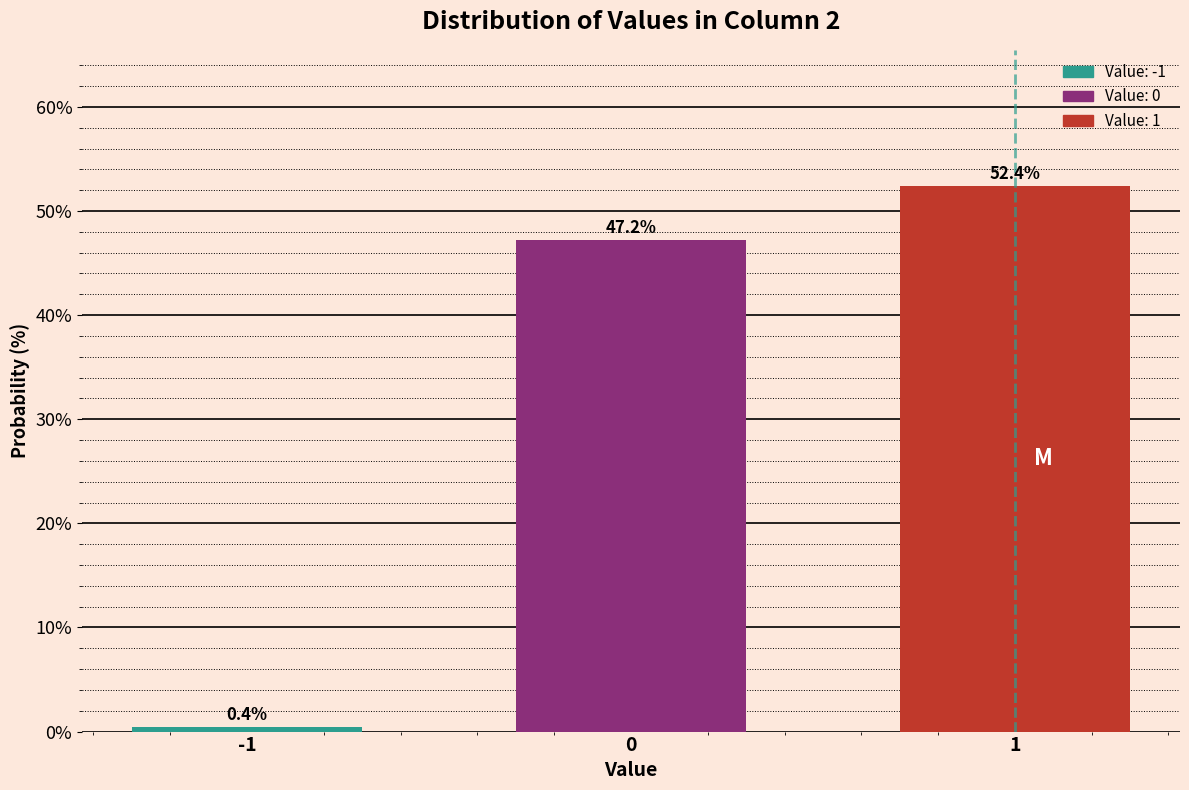

Reading left to right, extract all data points from this chart.

0.4	47.2	52.4